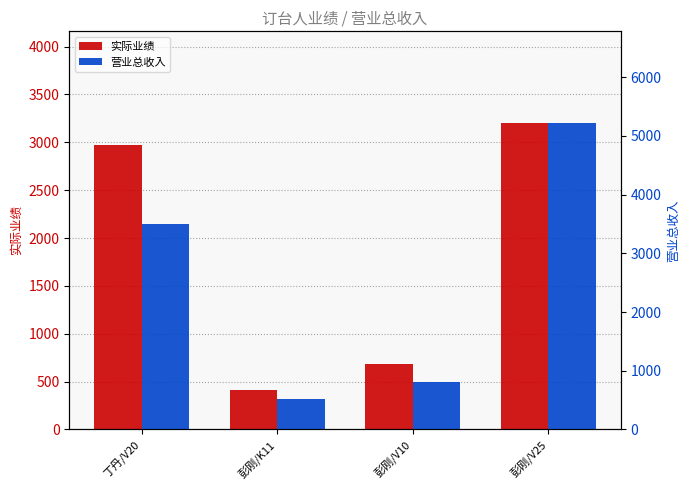

What is the label of the 2nd bar from the right?

彭刚/V10